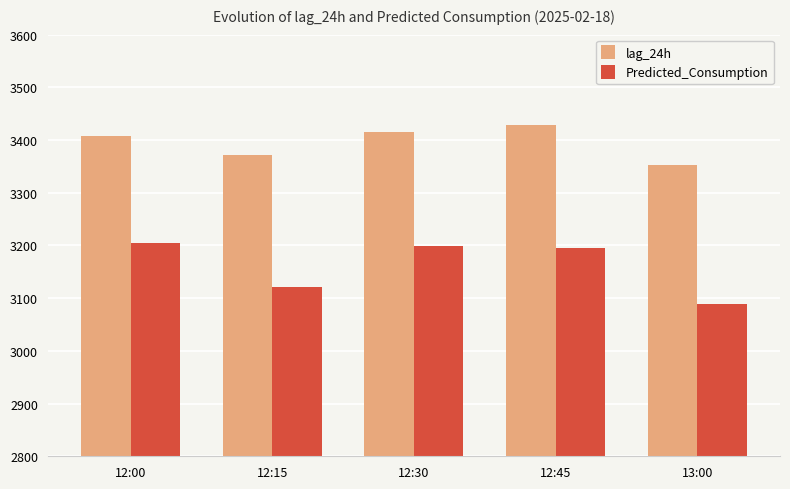

Which series changed the most between 12:45 and 13:00?

Predicted_Consumption